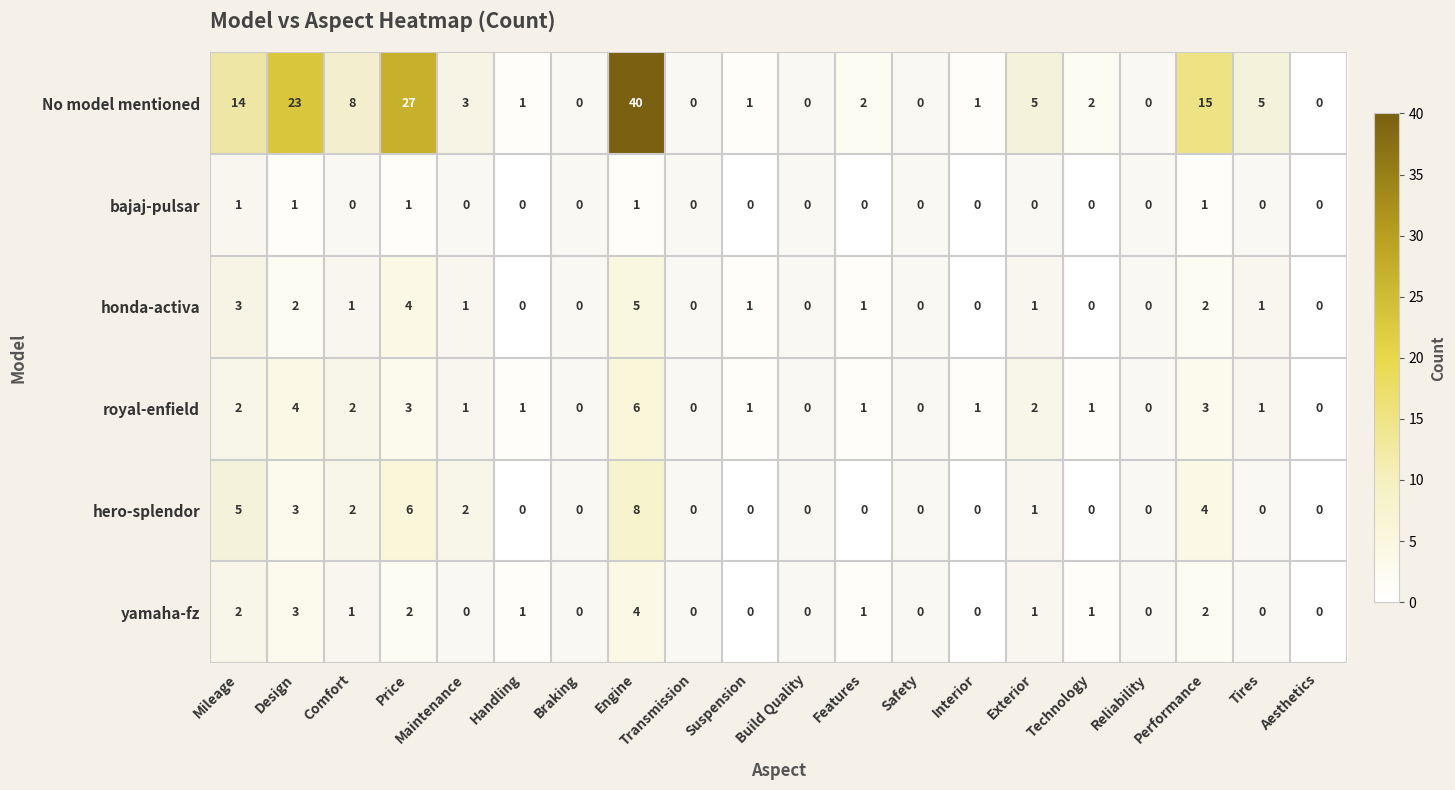

What is the difference between the maximum and minimum values in the royal-enfield series?

6